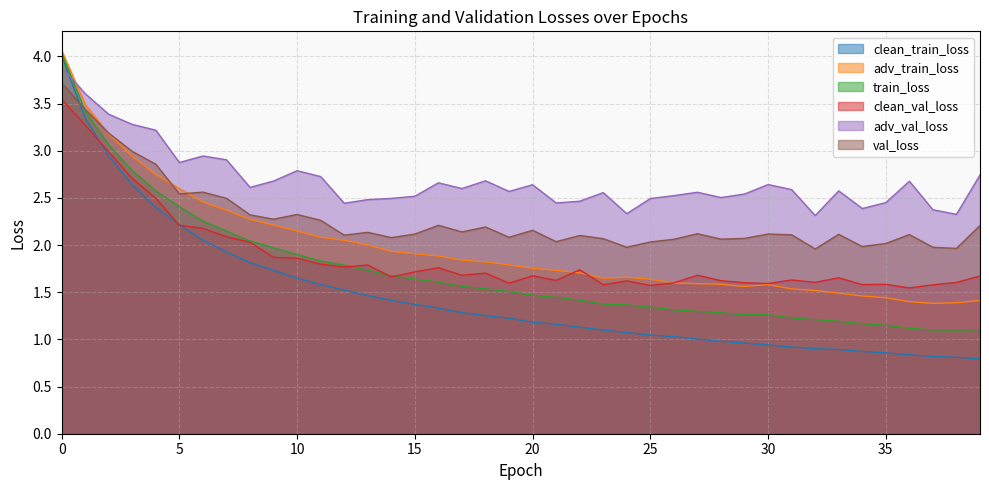

At which category does val_loss reach its first local valley?

5